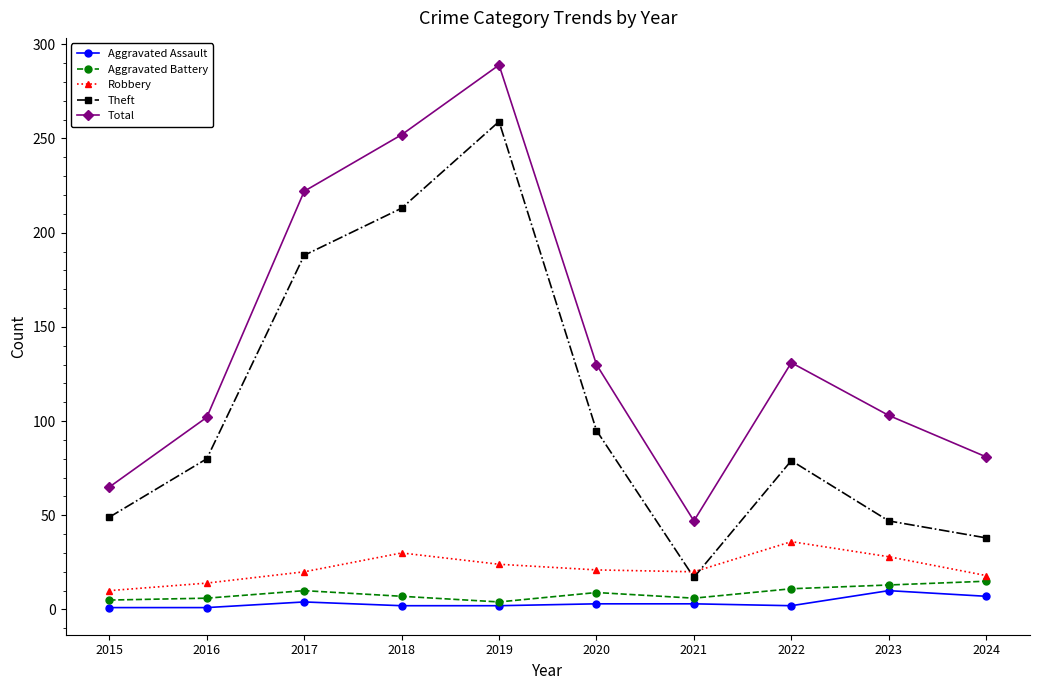

What is the difference between the highest and lowest values at 2021?

44